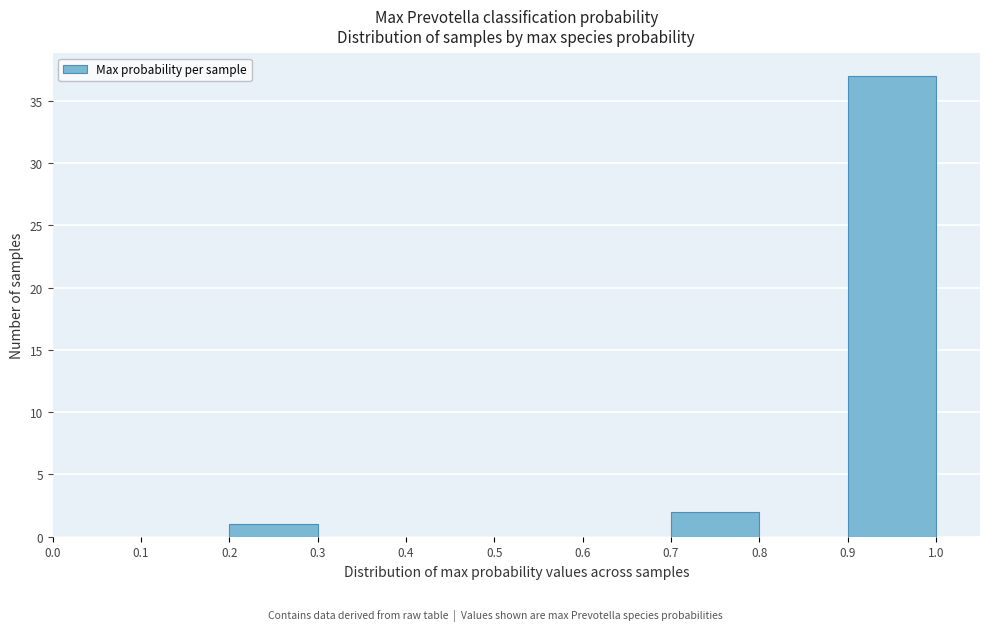

Reading left to right, list every bar in this chart as the range it spans on the x-axis followed by its height. The values are not printed on the chart, so give them approximately, as read against the axis.

0.0 to 0.1: 0
0.1 to 0.2: 0
0.2 to 0.3: 1
0.3 to 0.4: 0
0.4 to 0.5: 0
0.5 to 0.6: 0
0.6 to 0.7: 0
0.7 to 0.8: 2
0.8 to 0.9: 0
0.9 to 1.0: 37